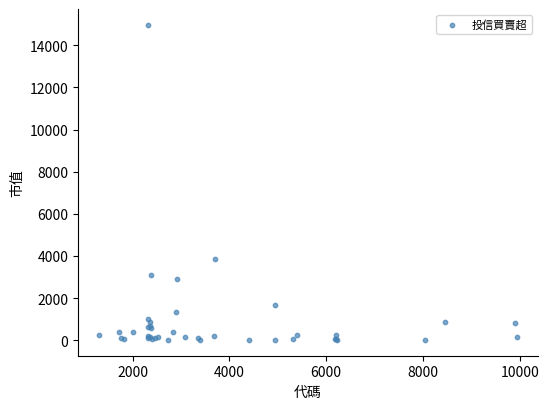

What Y value in the scatter plot is closest to 7491?

3832.4